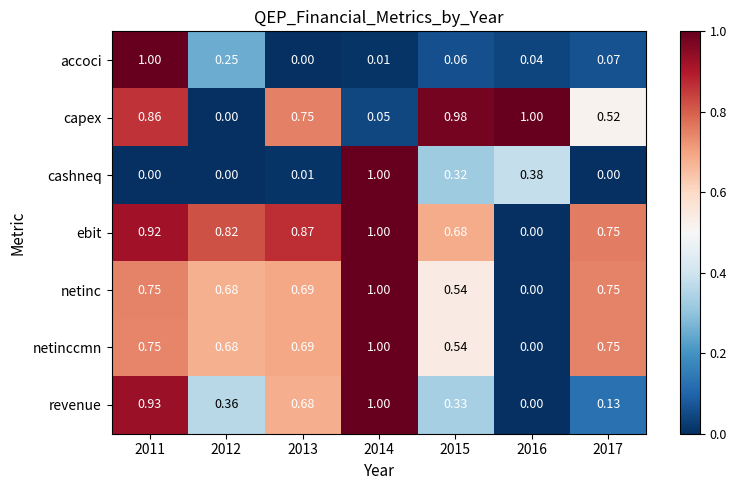

Between 2011 and 2017, which series saw the biggest shift?

accoci